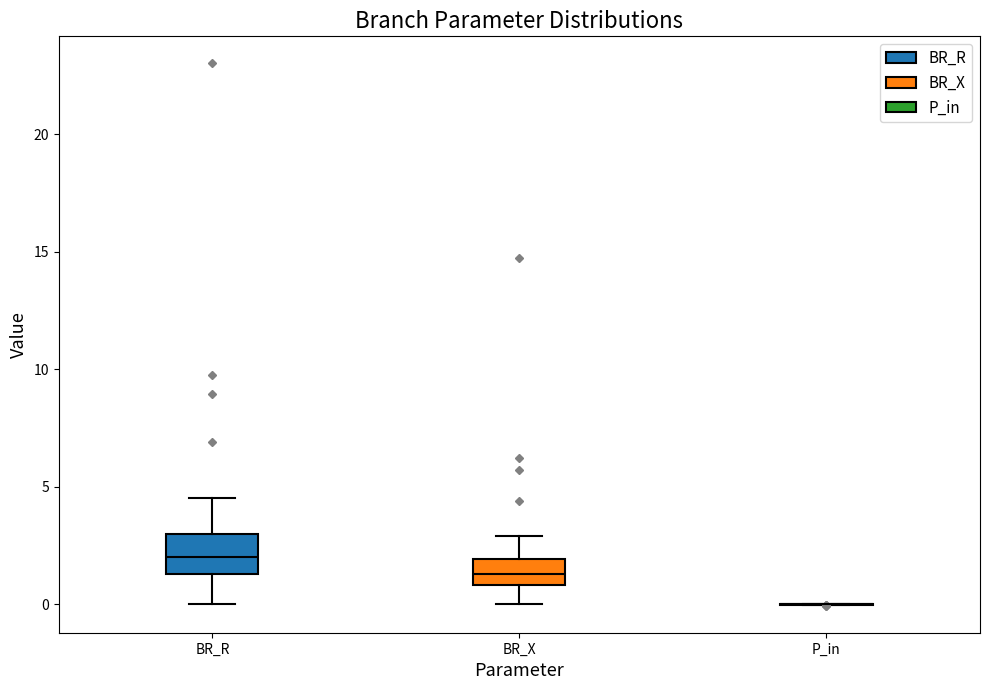

Where does the median line of the box for BR_X sit on the y-axis? The values are not printed on the chart, so give them approximately, as read against the axis.

1.5